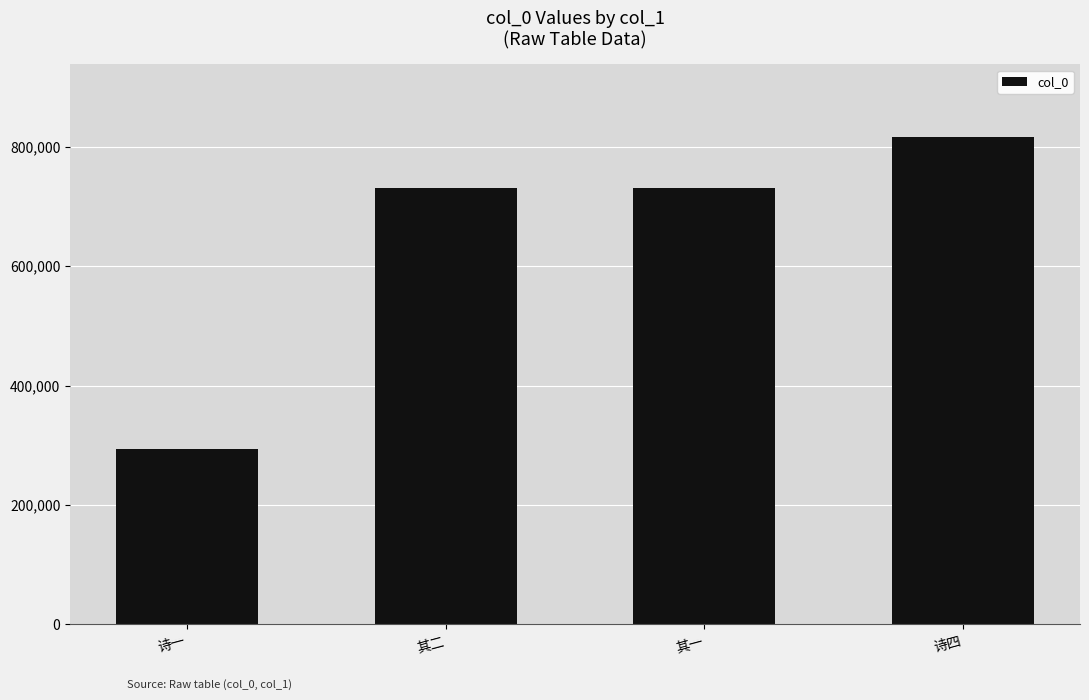

Are the bars grouped side by side (vs. stacked)?

No